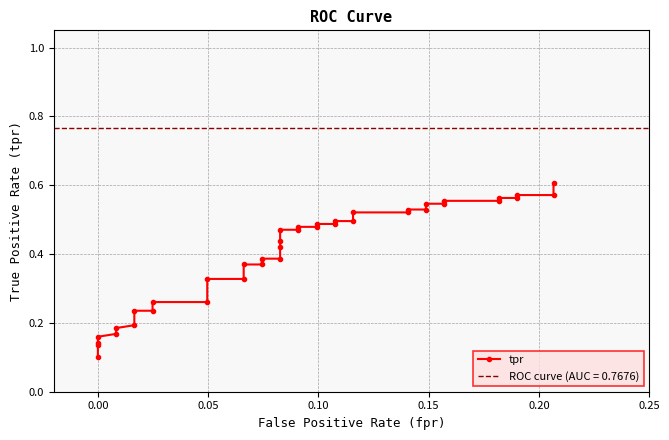

How many data points does each series have?

40